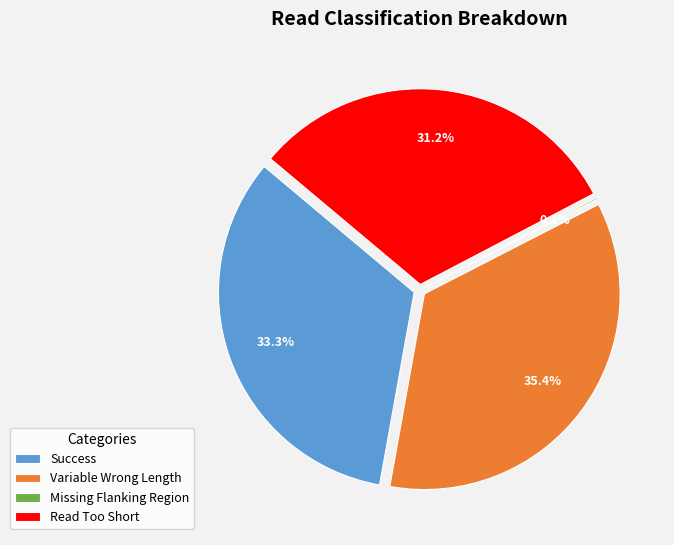

Is it true that Success is 33% of the pie?

True